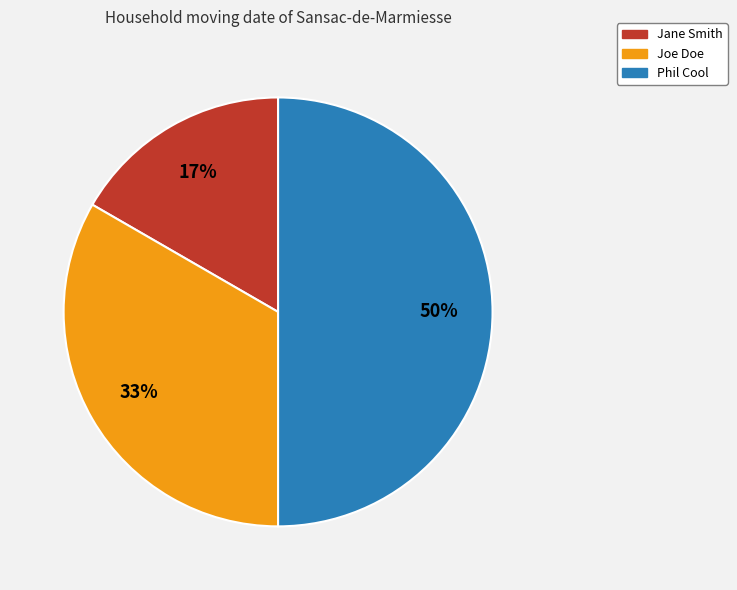

How many slices are in this pie chart?

3